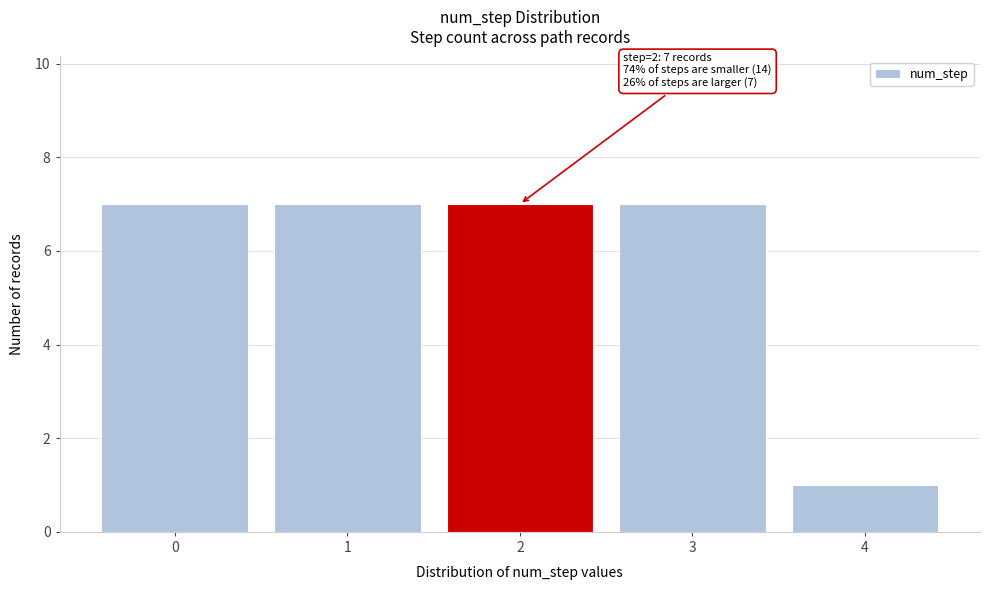

Reading left to right, extract all data points from this chart.

0=7	1=7	2=7	3=7	4=1